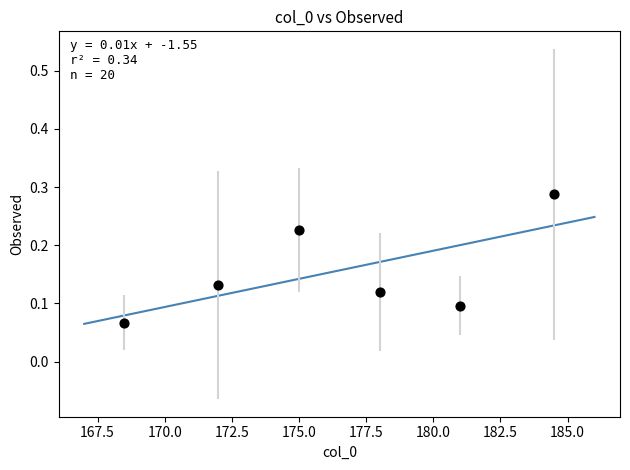

What is the range of X values (max minus min)?

16.0